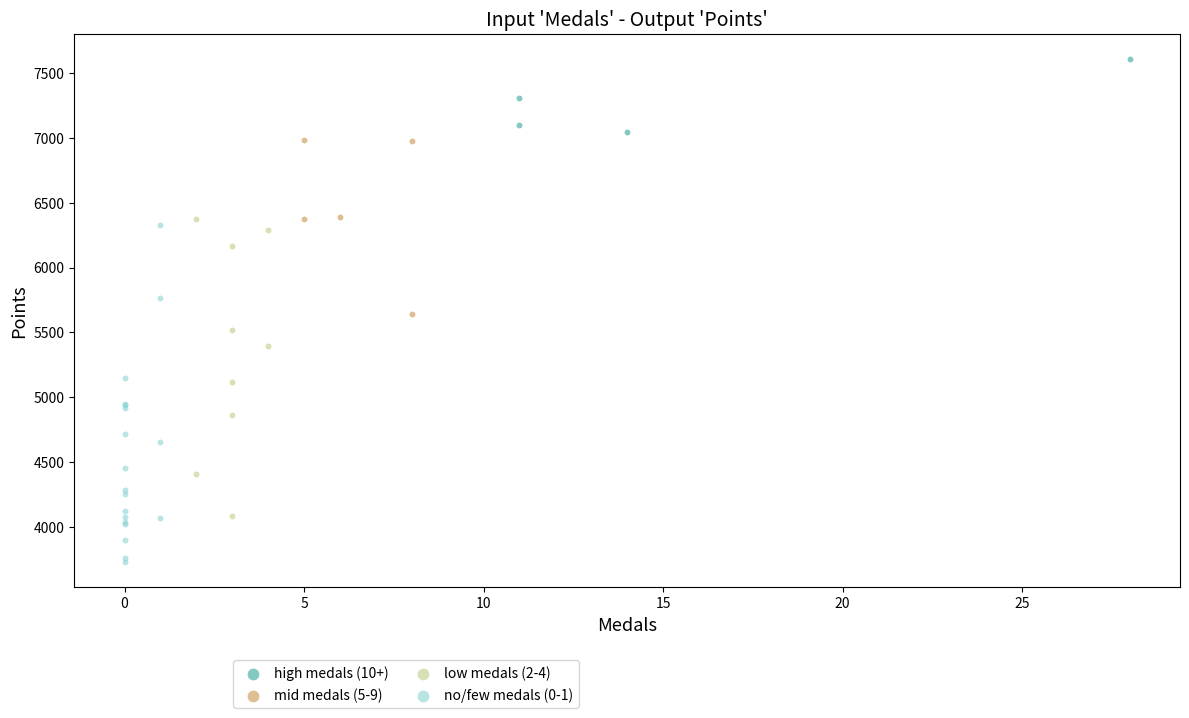

Which series reaches the maximum Y coordinate?

high medals (10+)